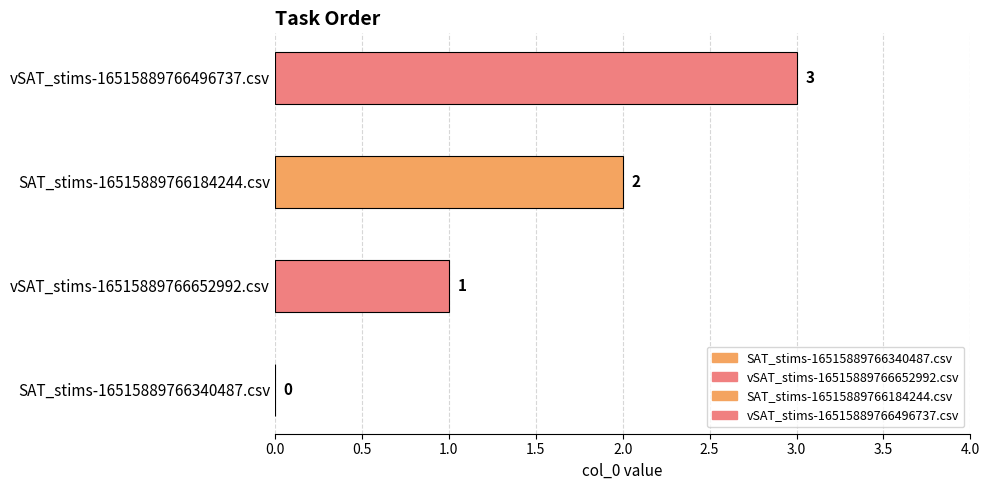

True or false: the data shows 4 at SAT_stims-16515889766184244.csv.

False